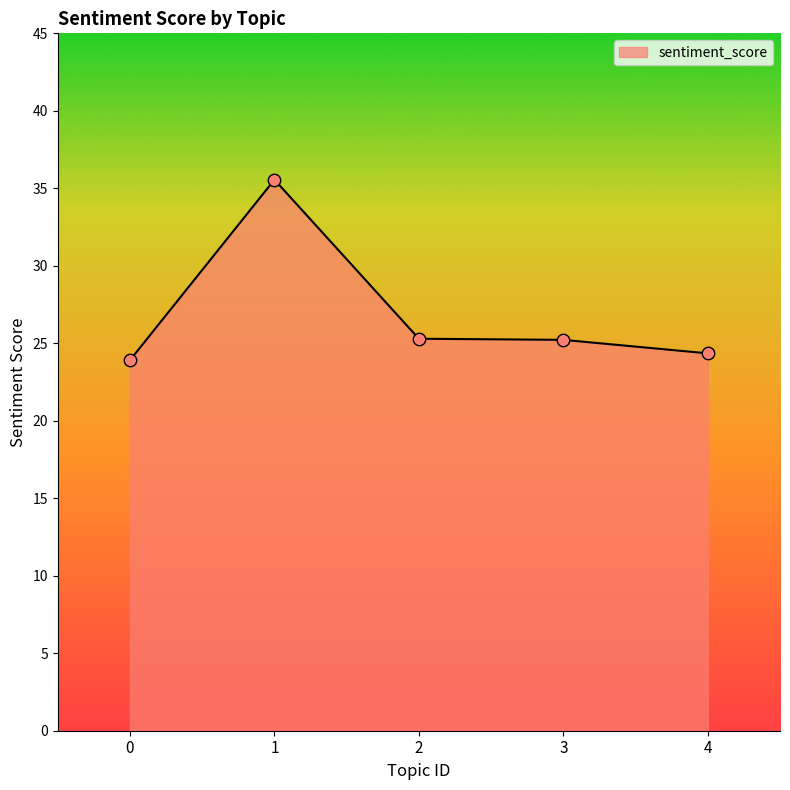

Between 4 and 3, which is larger?

3